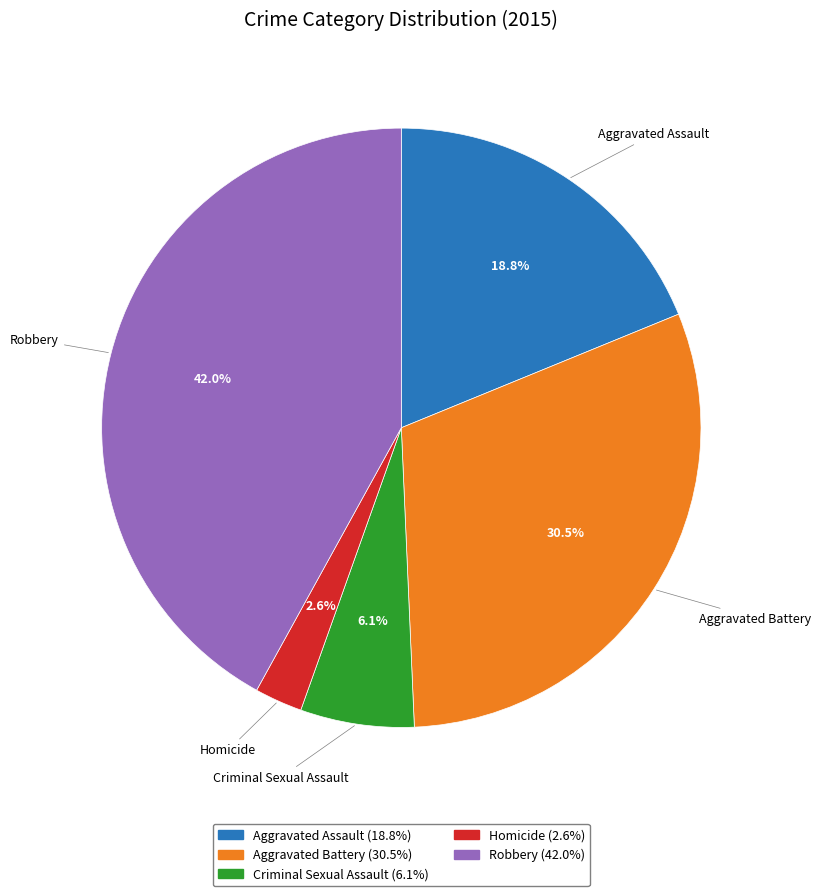

What is the smallest slice in the pie chart?

Homicide